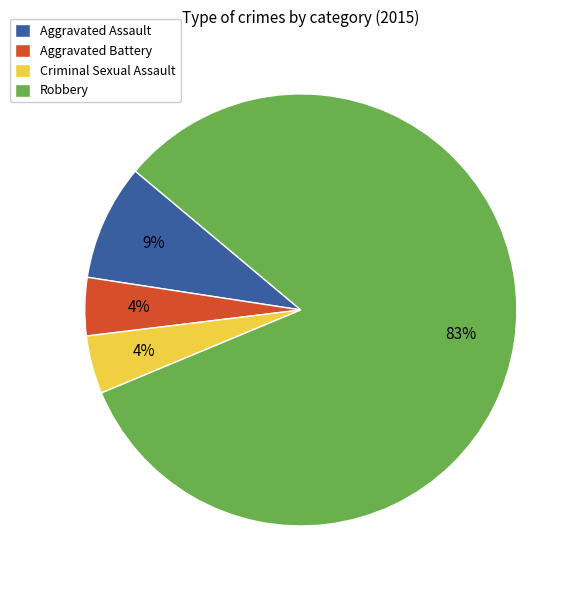

Which category has the biggest portion of the pie?

Robbery